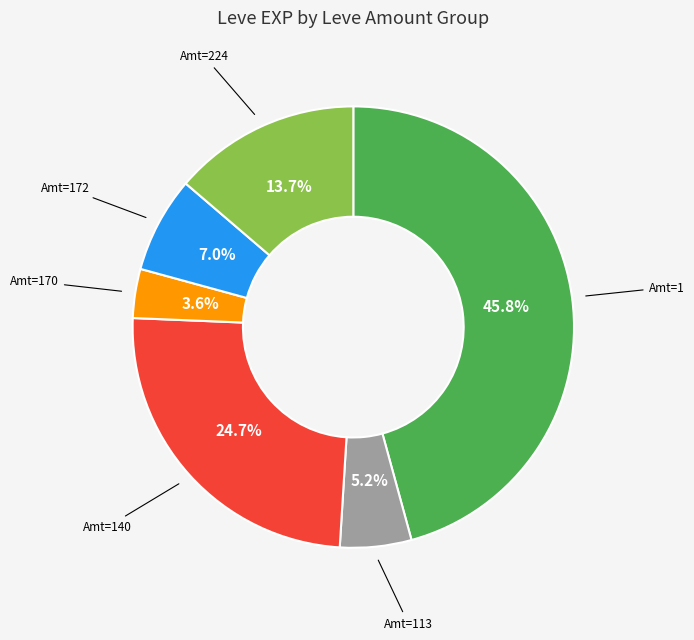

Does any single category account for the majority?

No